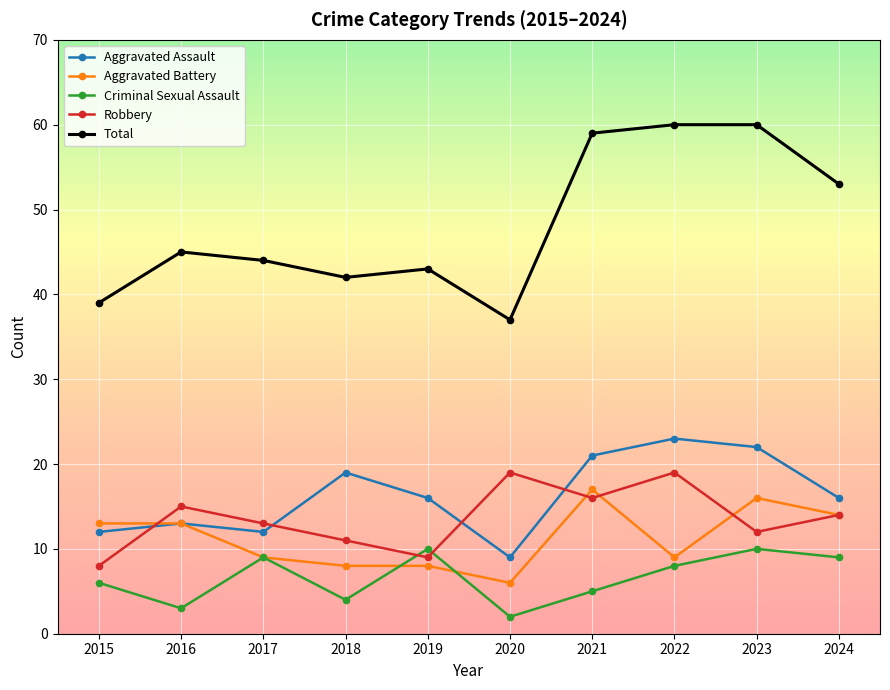

True or false: Total and Aggravated Battery cross at least once.

False